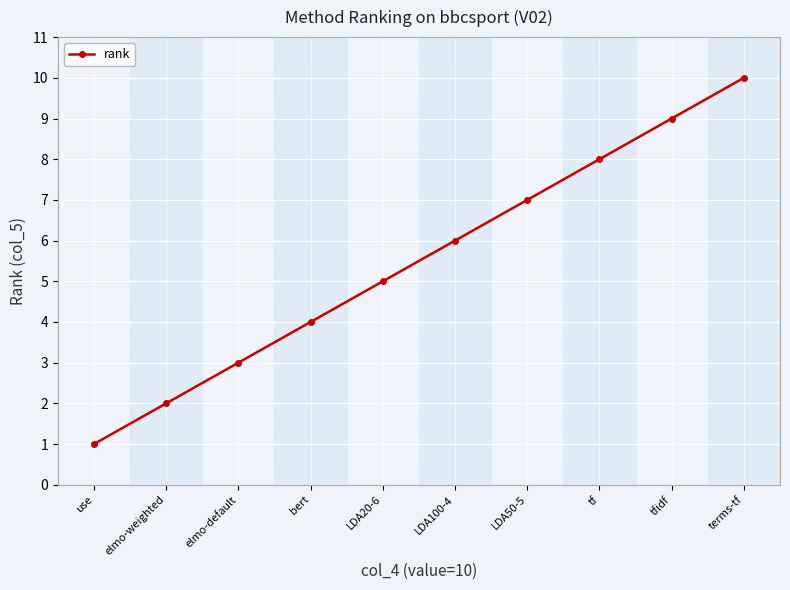

What is the difference between the second highest and minimum values?

8